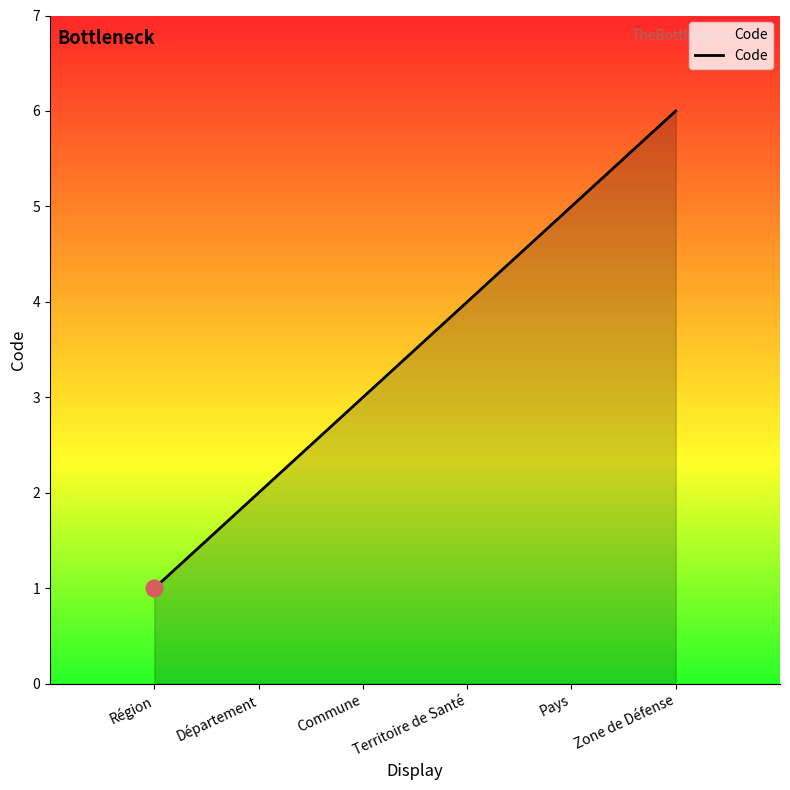

The chart shows a value of 10 at Zone de Défense. True or false?

False